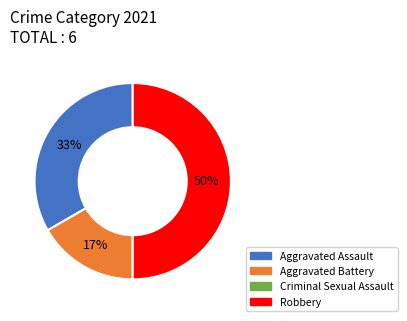

To the nearest percent, what is the average slice percentage?

33%